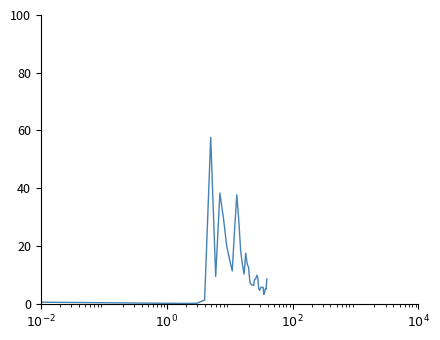

What is the average value?

12.0